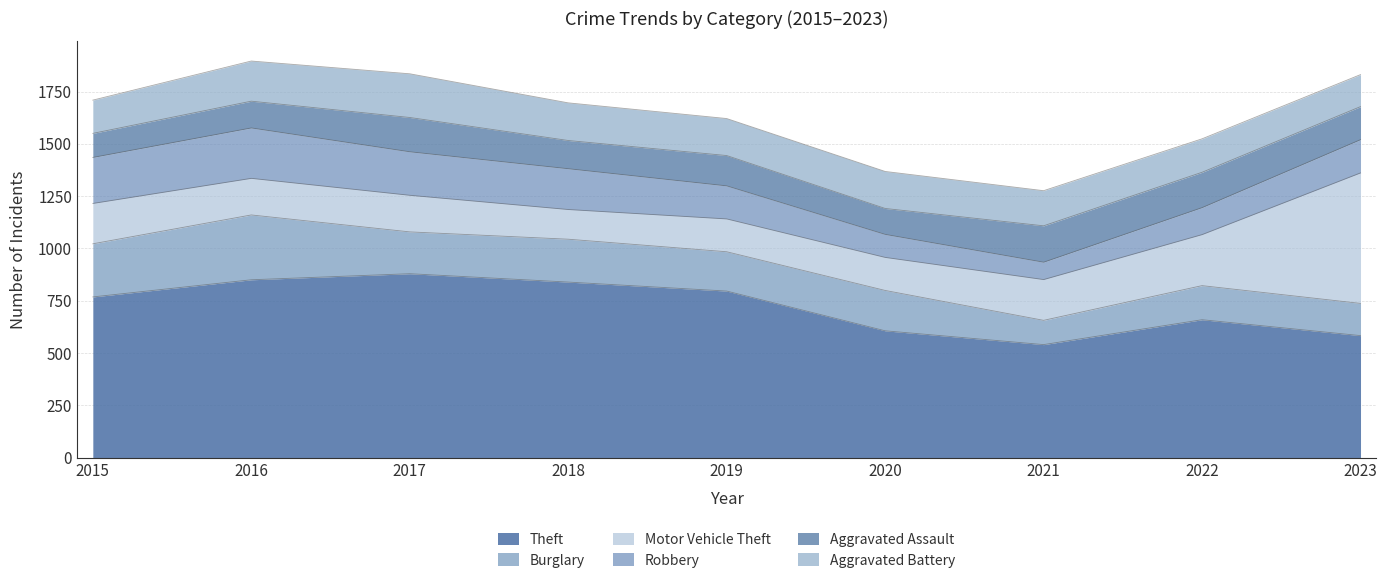

Reading left to right, list all the values displayed in this chart.

Theft: 2015=768	2016=850	2017=879	2018=839	2019=796	2020=606	2021=540	2022=659	2023=583
Burglary: 2015=254	2016=310	2017=200	2018=205	2019=188	2020=193	2021=116	2022=163	2023=154
Motor Vehicle Theft: 2015=193	2016=175	2017=175	2018=142	2019=157	2020=158	2021=195	2022=244	2023=624
Robbery: 2015=220	2016=241	2017=208	2018=195	2019=158	2020=110	2021=83	2022=129	2023=159
Aggravated Assault: 2015=115	2016=128	2017=164	2018=135	2019=145	2020=124	2021=174	2022=169	2023=158
Aggravated Battery: 2015=159	2016=192	2017=209	2018=180	2019=177	2020=177	2021=168	2022=160	2023=153